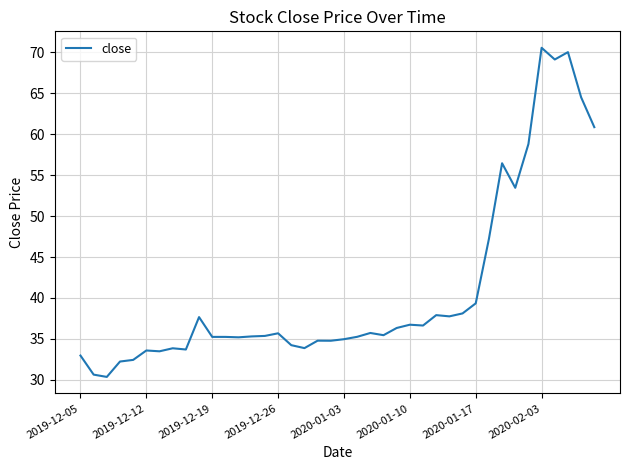

What is the average value?

40.9